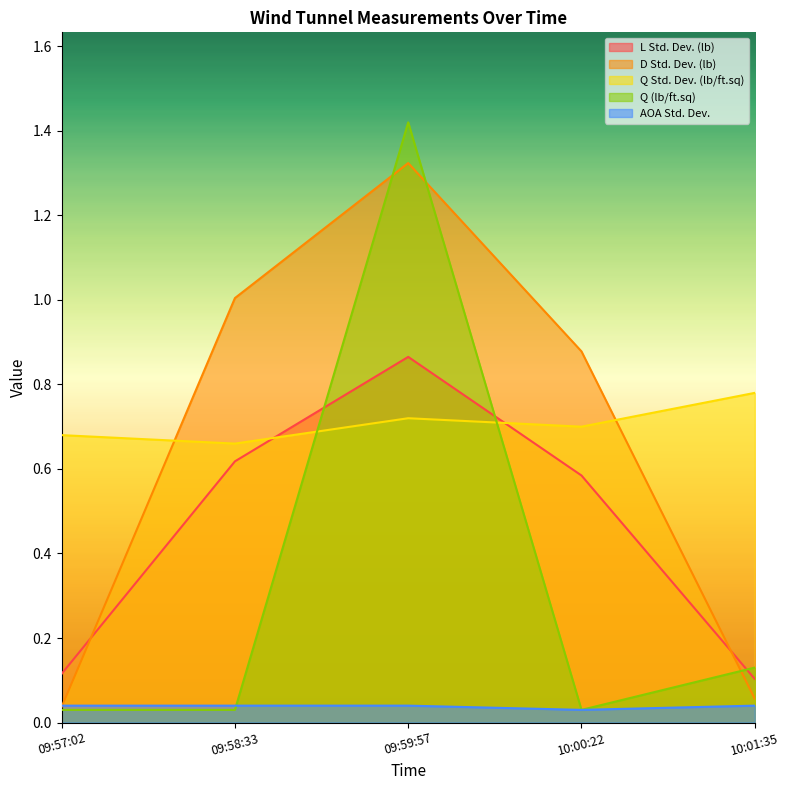

Reading right to left, what are all the values shown in this chart?

L Std. Dev. (lb): 10:01:35=0.1	10:00:22=0.6	09:59:57=0.9	09:58:33=0.6	09:57:02=0.1
D Std. Dev. (lb): 10:01:35=0.1	10:00:22=0.9	09:59:57=1.3	09:58:33=1.0	09:57:02=0.0
Q Std. Dev. (lb/ft.sq): 10:01:35=0.8	10:00:22=0.7	09:59:57=0.7	09:58:33=0.7	09:57:02=0.7
Q (lb/ft.sq): 10:01:35=0.1	10:00:22=0.0	09:59:57=1.4	09:58:33=0.0	09:57:02=0.0
AOA Std. Dev.: 10:01:35=0.0	10:00:22=0.0	09:59:57=0.0	09:58:33=0.0	09:57:02=0.0